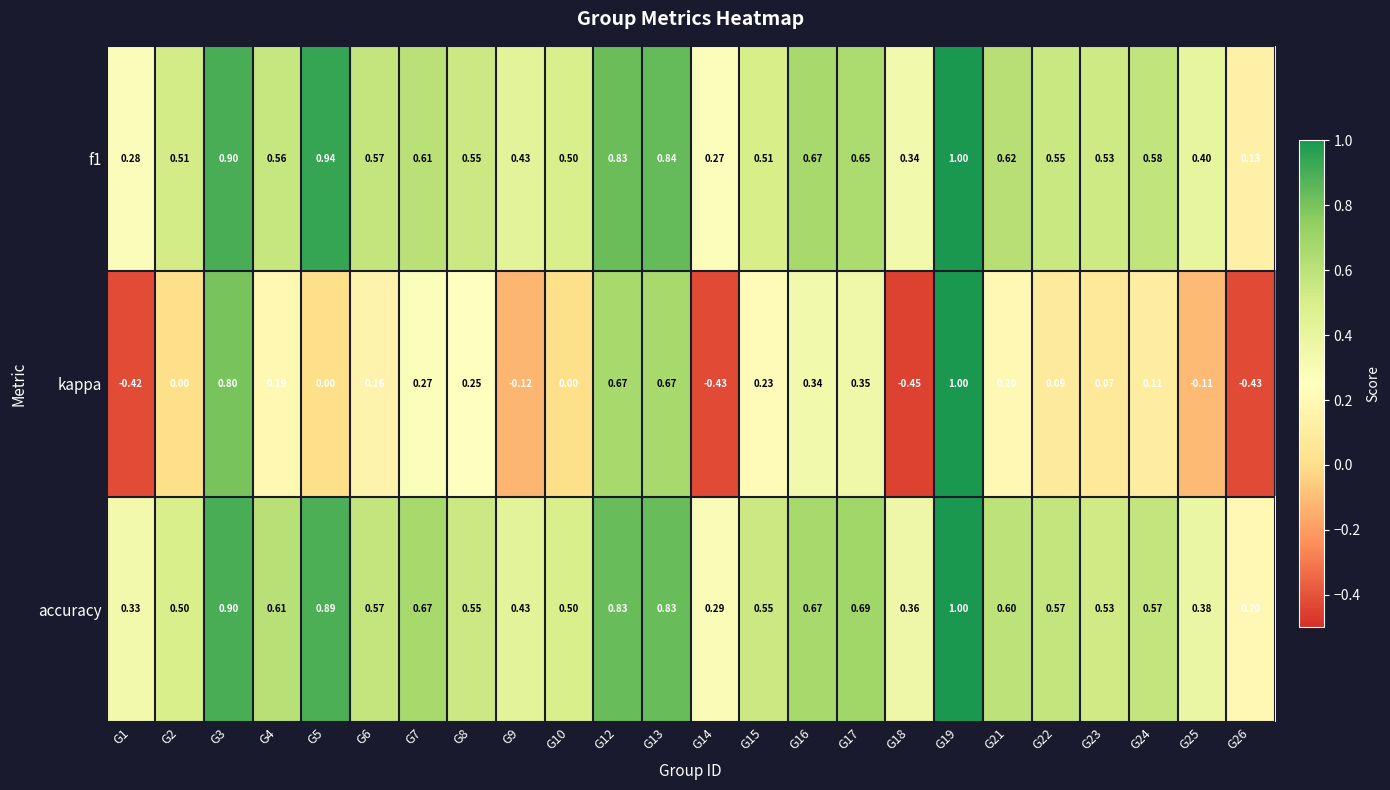

Which series has the largest total across all categories?

accuracy